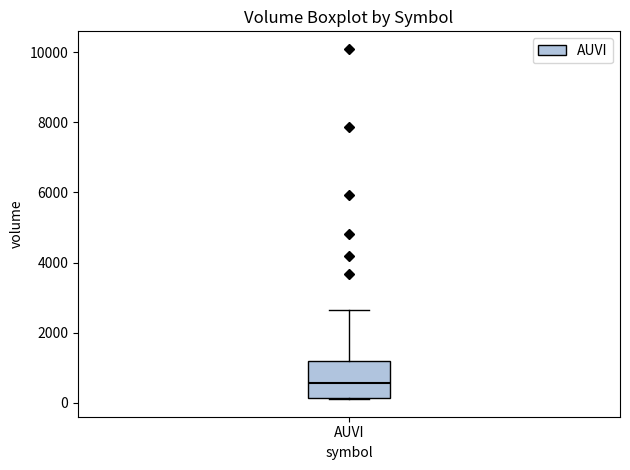

Where does the upper whisker of the box for AUVI end on the y-axis? The values are not printed on the chart, so give them approximately, as read against the axis.

2600